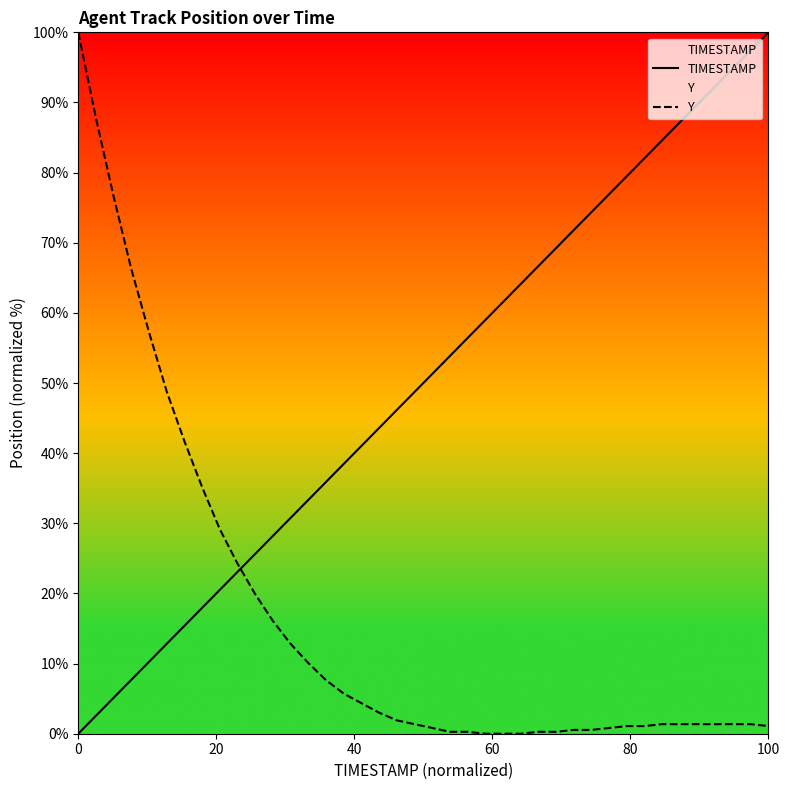

Which series has the largest total across all categories?

TIMESTAMP